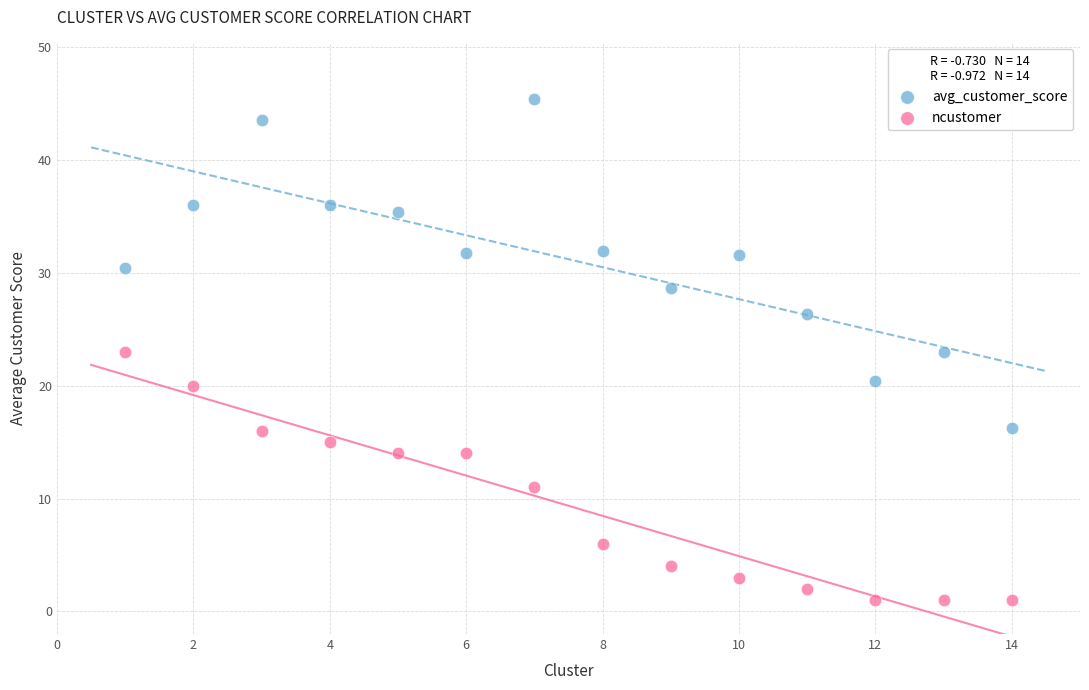

Which series reaches the minimum Y coordinate?

ncustomer